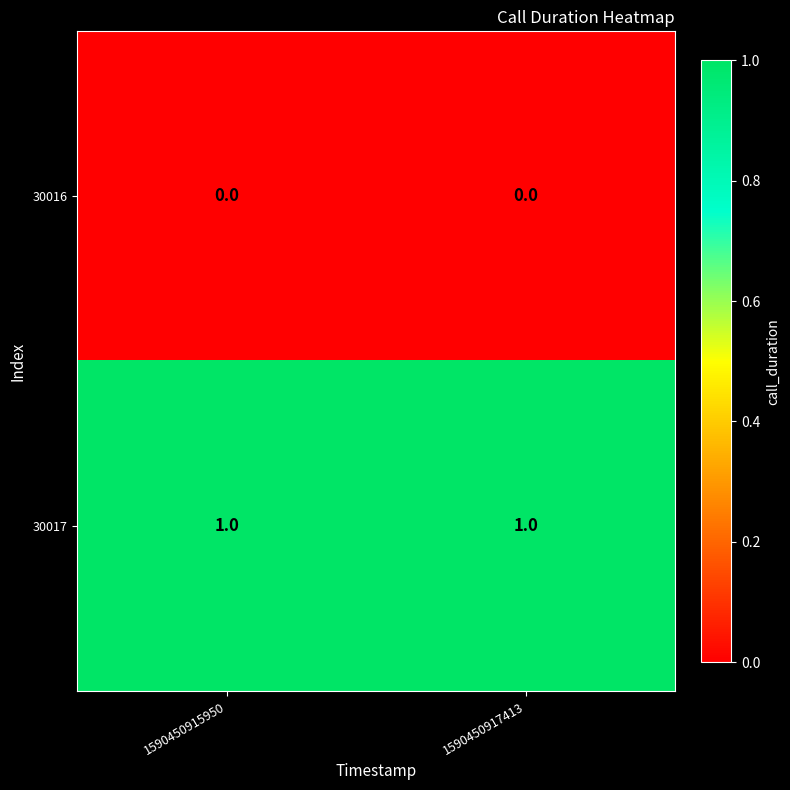

Rank the series by their maximum value, from highest to lowest.

30017, 30016